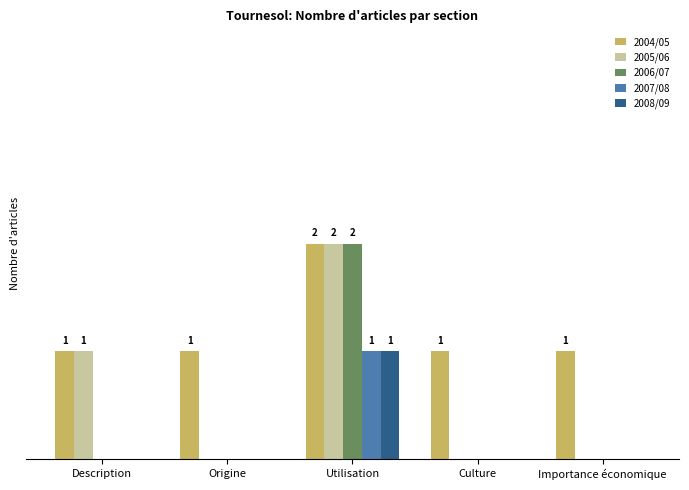

Are the bars grouped side by side (vs. stacked)?

Yes